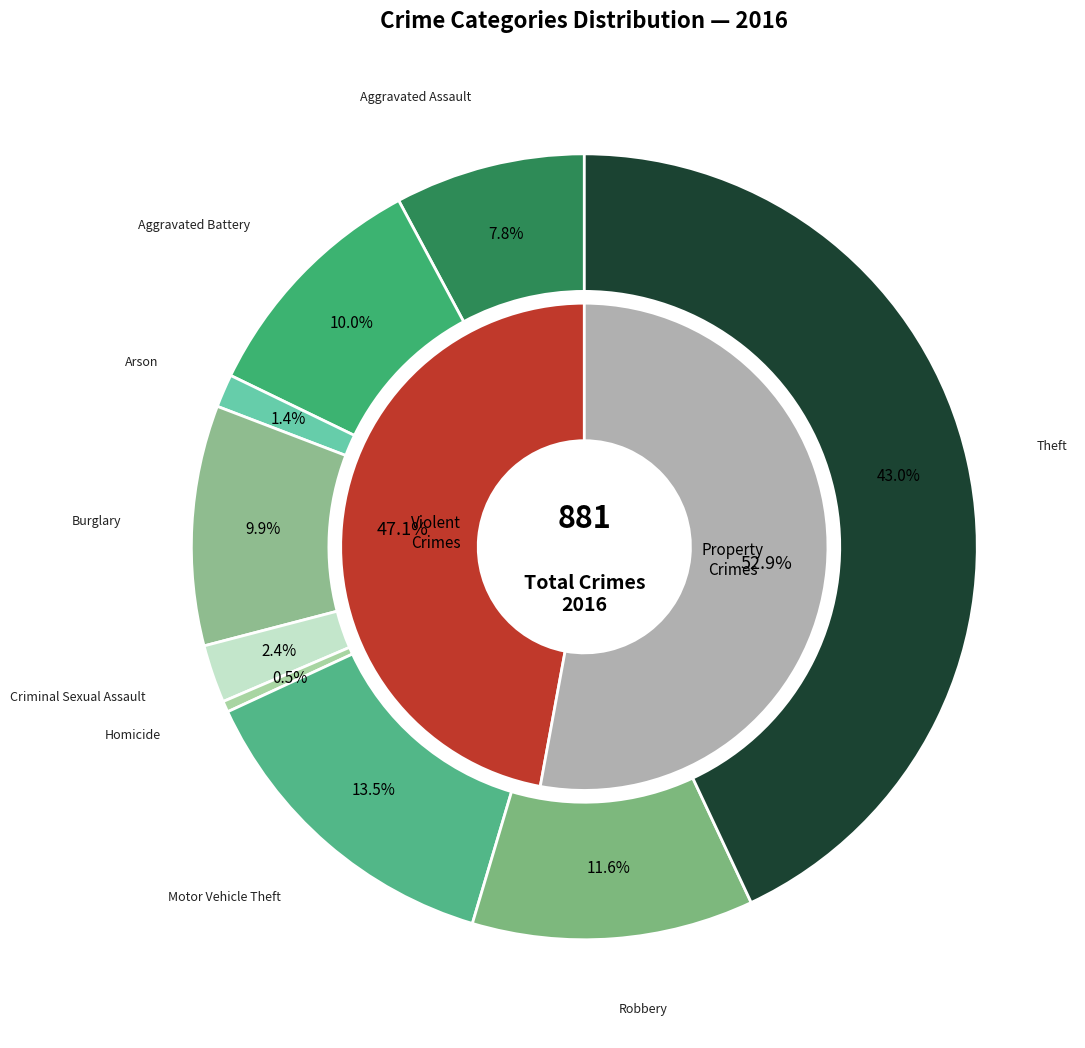

What percentage is the 7 slice, to the nearest percent?

12%